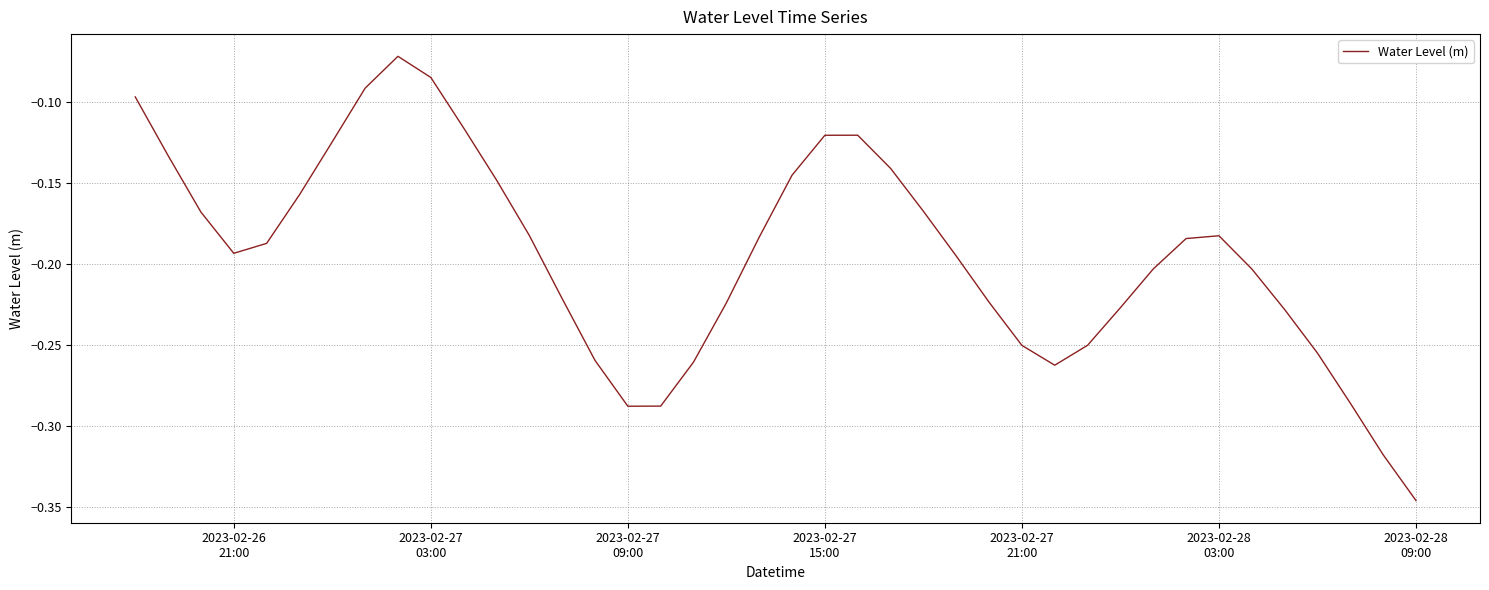

Does the chart have visible grid lines?

Yes